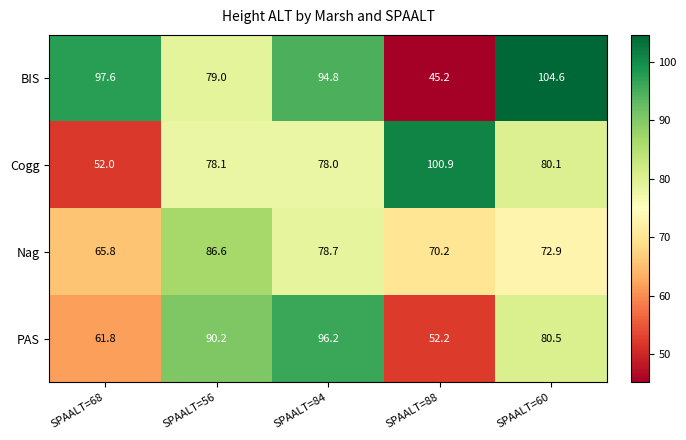

The BIS series shows 79.0 at SPAALT=56. True or false?

True